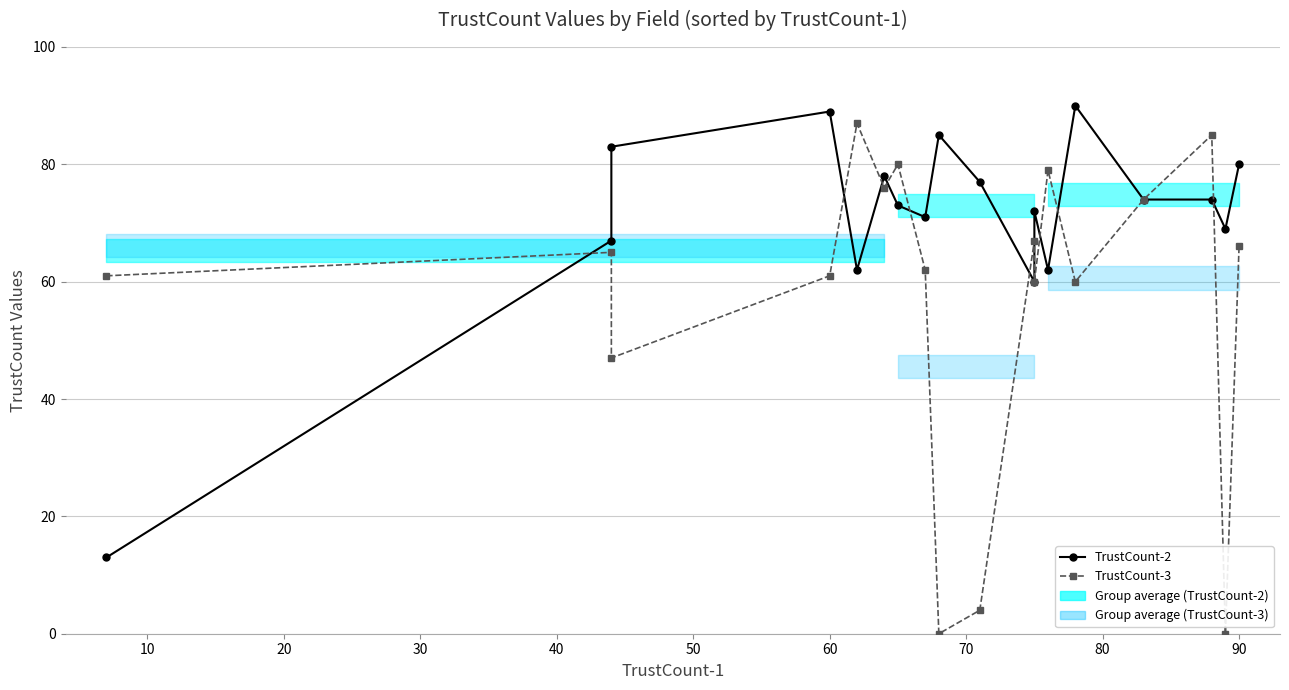

What is the total value across all series at 20?

130